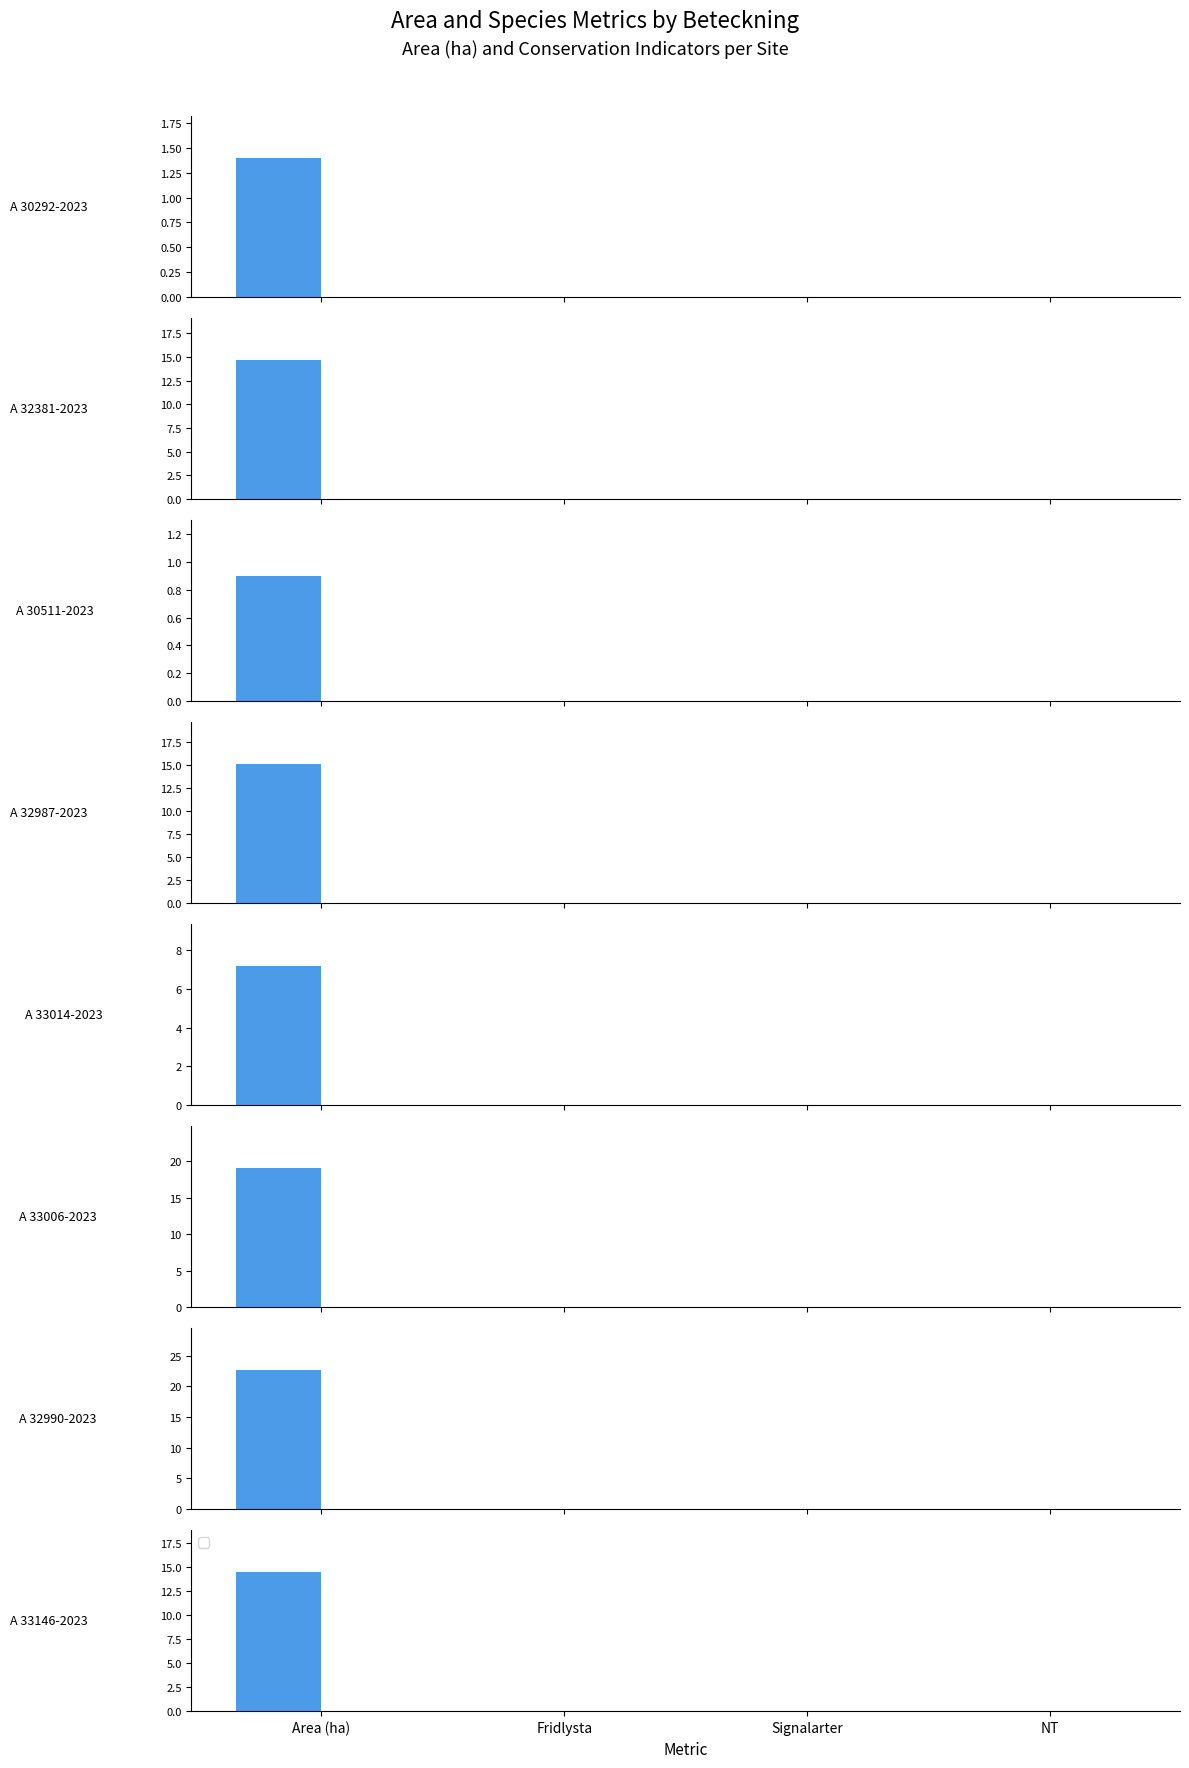

Where is Area/NT nearest to the value 0?

Fridlysta